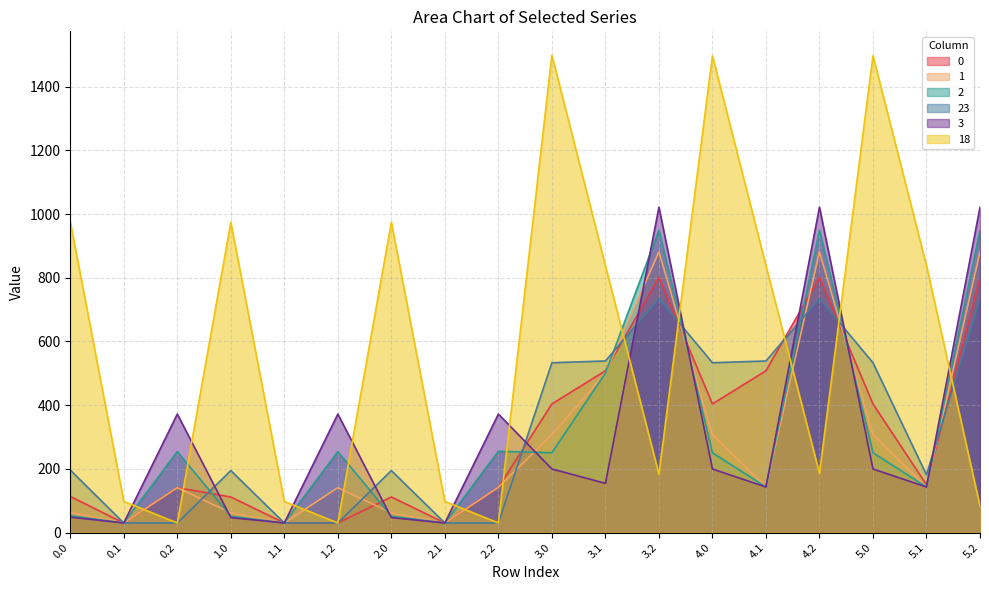

Between 1.1 and 5.0, which is larger?

5.0